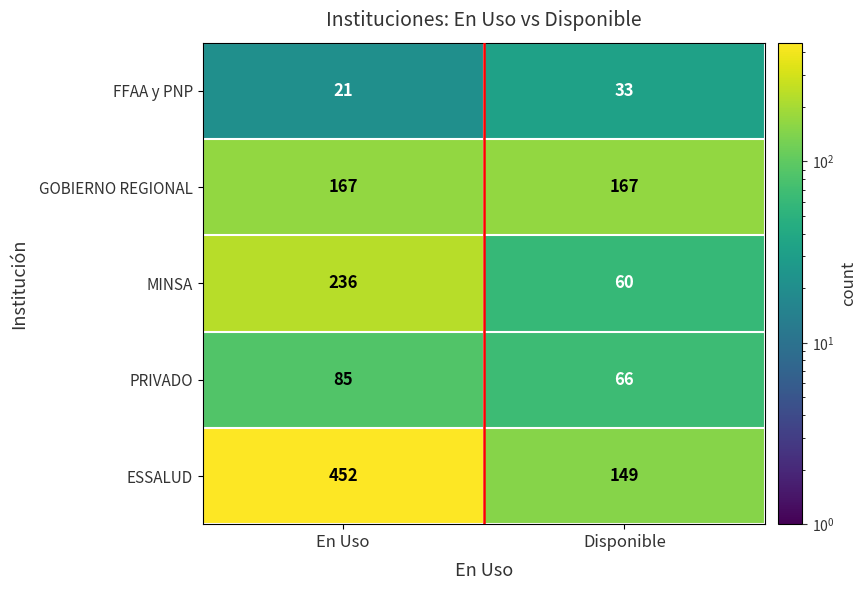

At which category is the sum across all series the highest?

En Uso